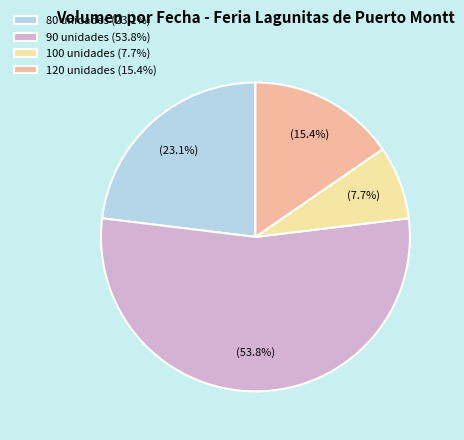

What percentage is NOT represented by 80 unidades (23.1%)?

76.9%